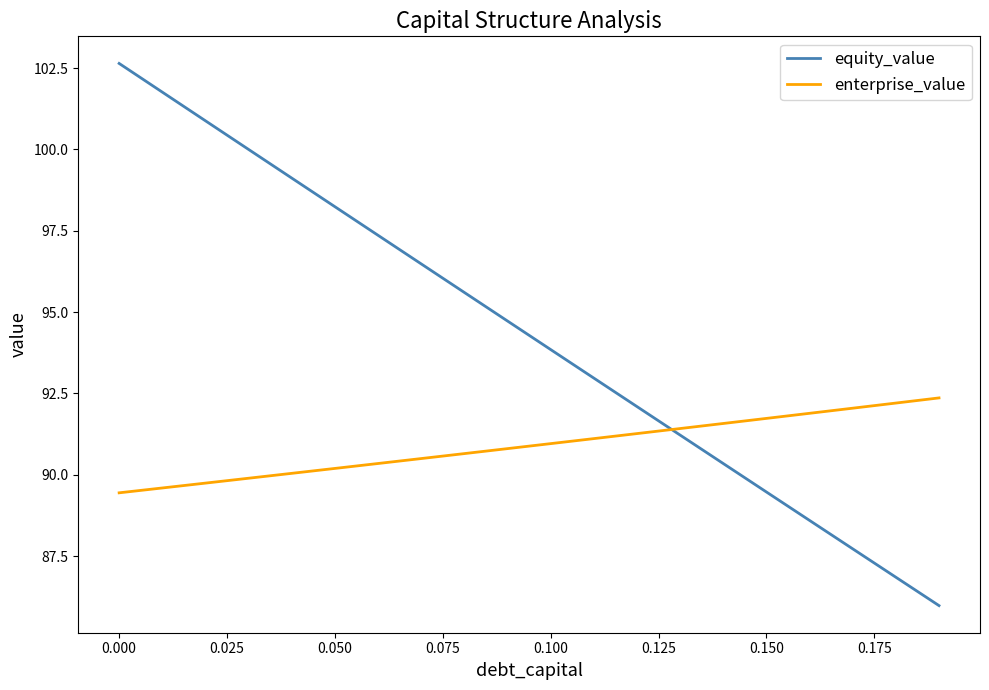

List the series in order of their peak value, highest first.

equity_value, enterprise_value